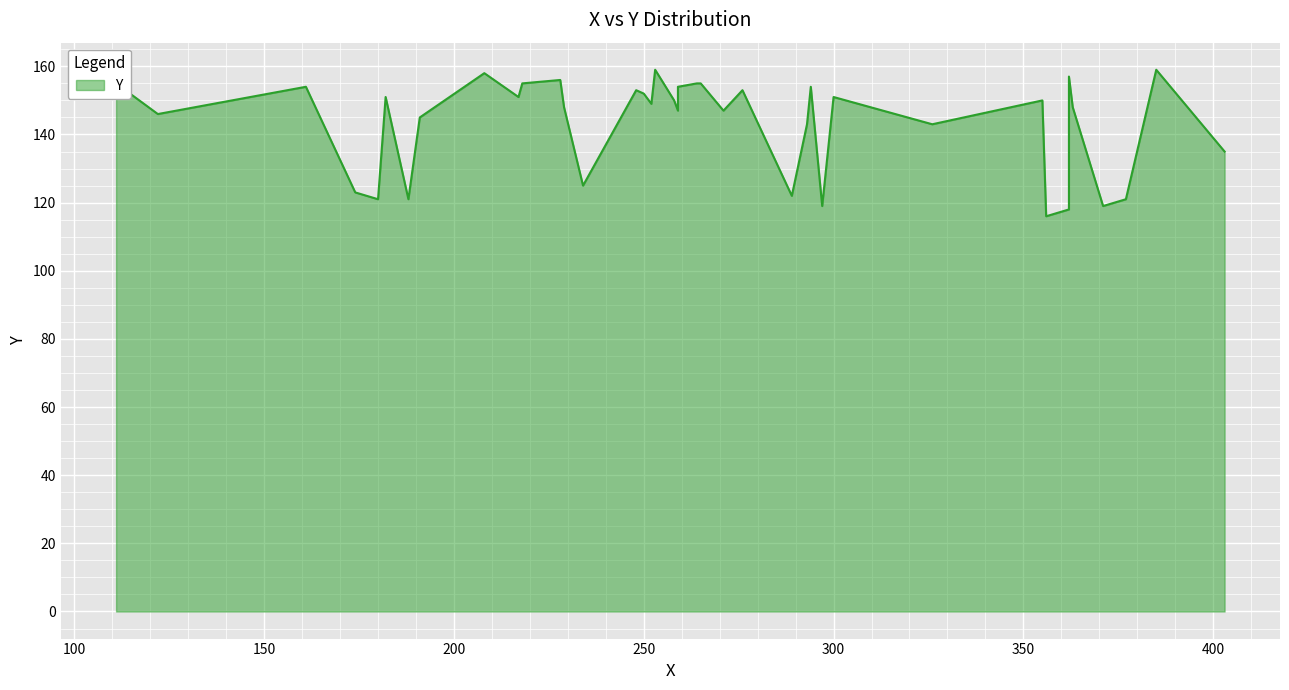

What is the ratio of the value at 294 to the value at 191?

1.1